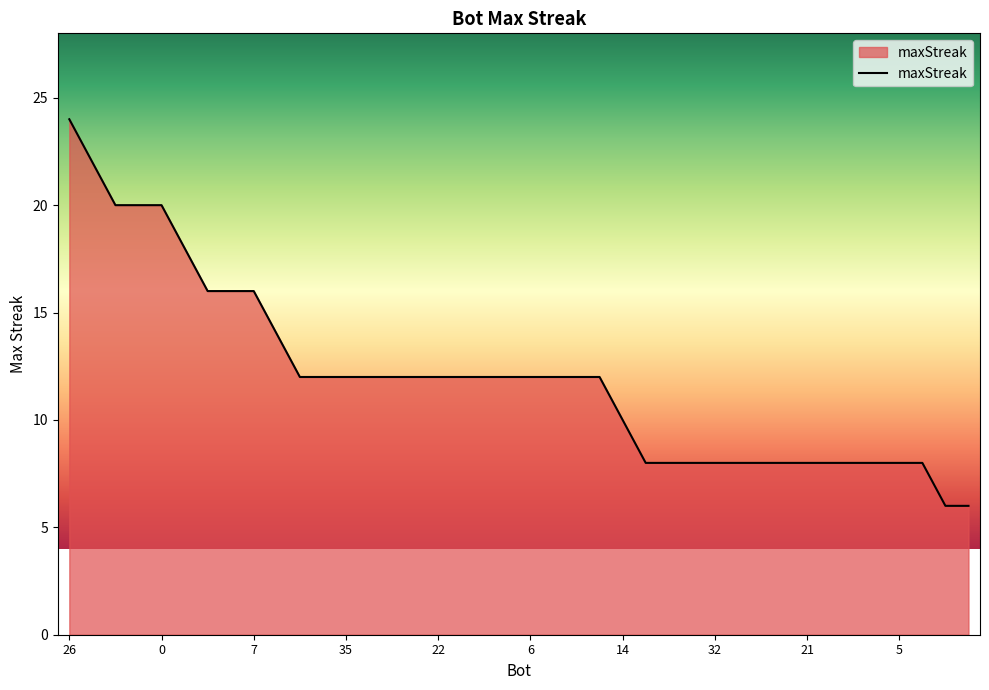

What is the minimum value shown in the chart?

6